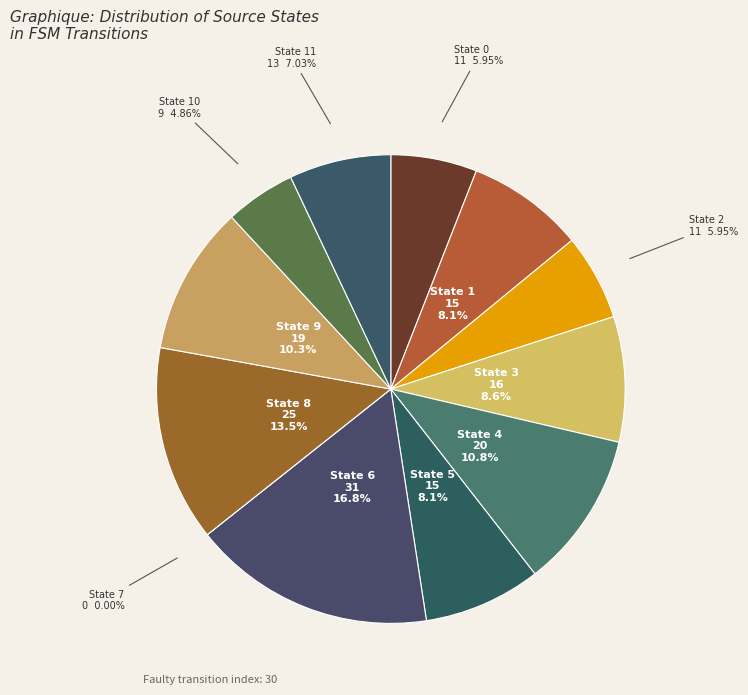

How much of the chart is everything except State 1?

91.9%